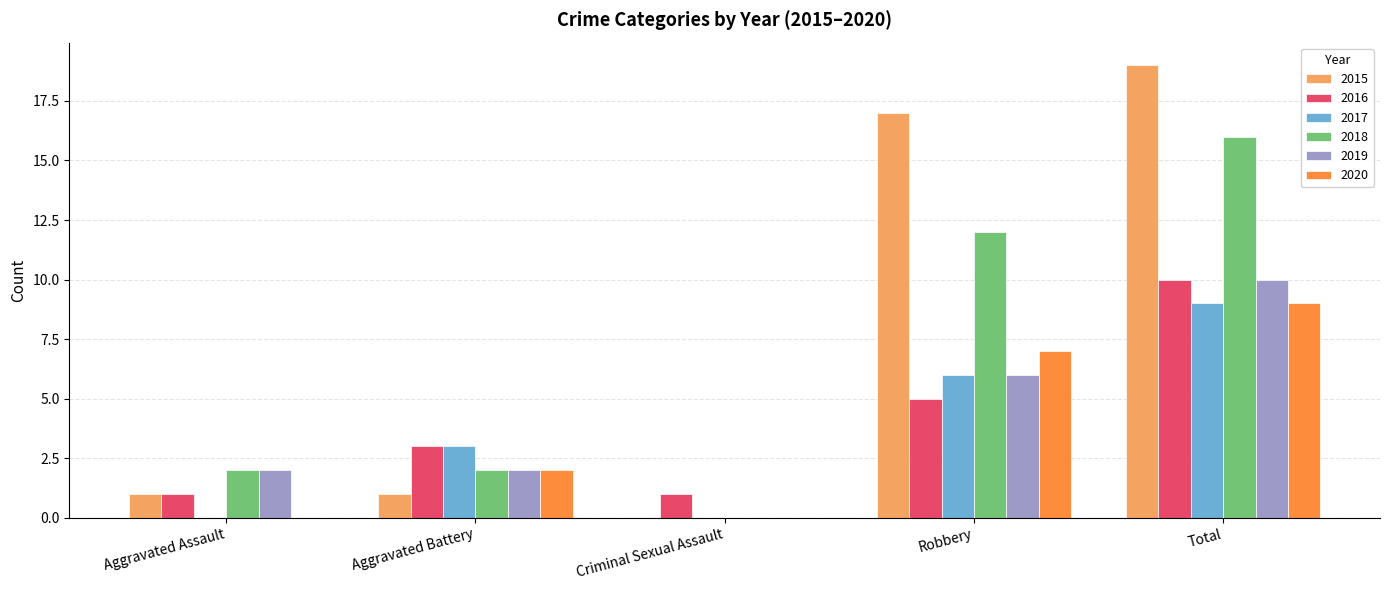

Reading left to right, what are all the values shown in this chart?

2015: 1	1	0	17	19
2016: 1	3	1	5	10
2017: 0	3	0	6	9
2018: 2	2	0	12	16
2019: 2	2	0	6	10
2020: 0	2	0	7	9